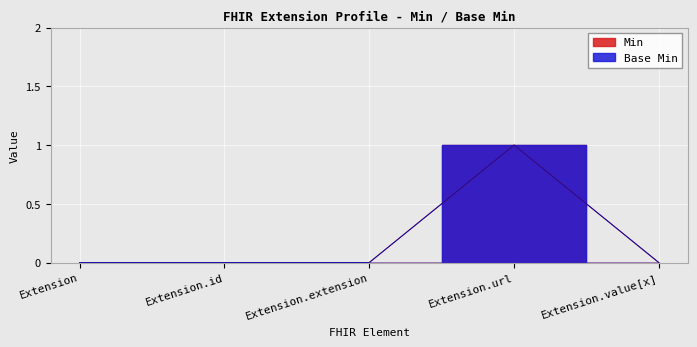

What are all the series names shown in the legend?

Min, Base Min